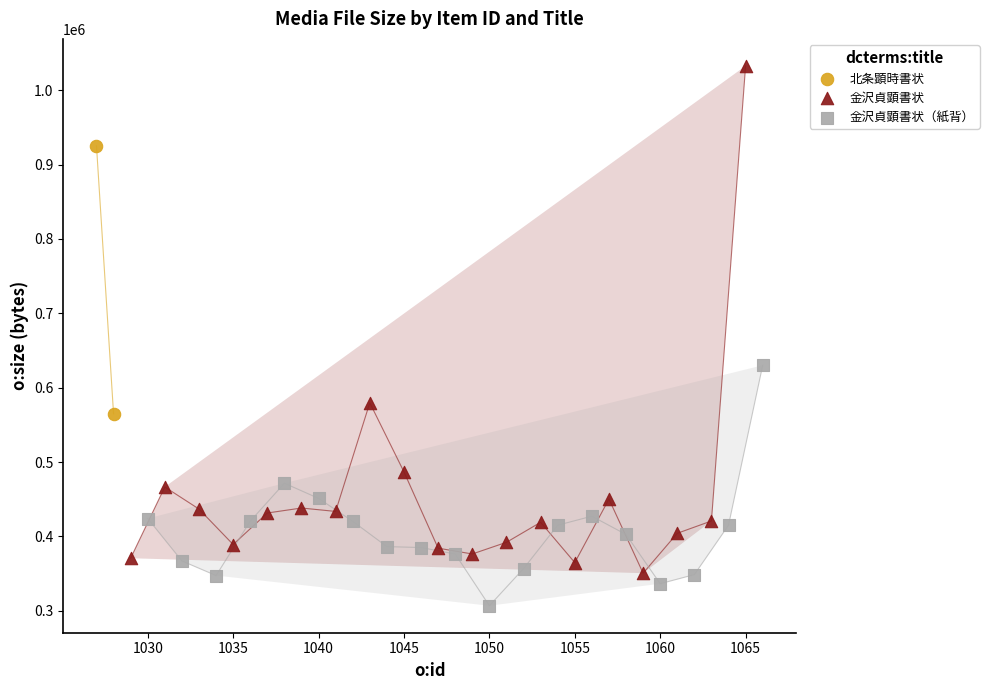

Which series contains the lowest Y value?

金沢貞顕書状（紙背）